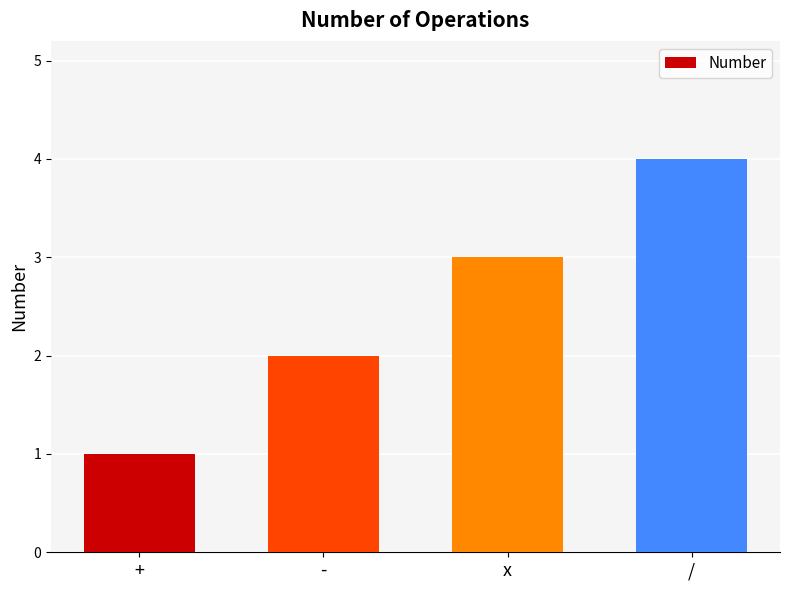

Is it true that the value at / is 7?

False